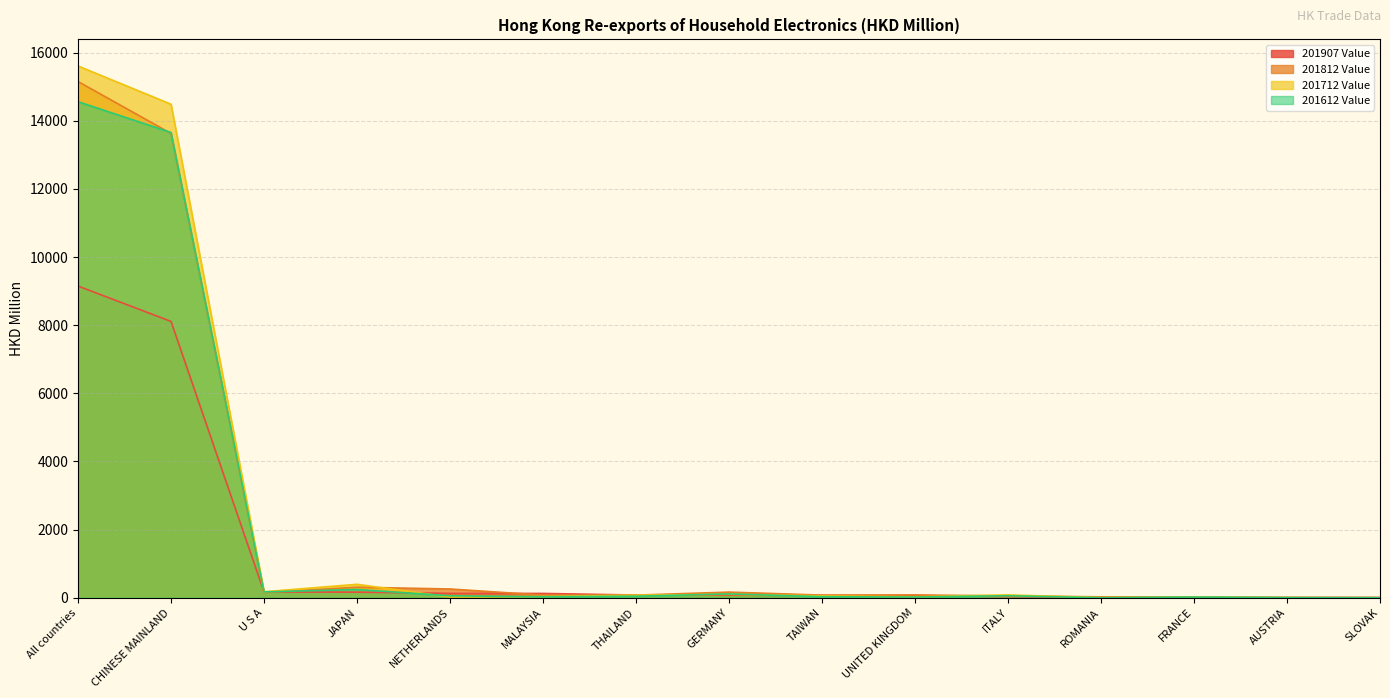

True or false: 201612 Value and 201907 Value cross at least once.

True